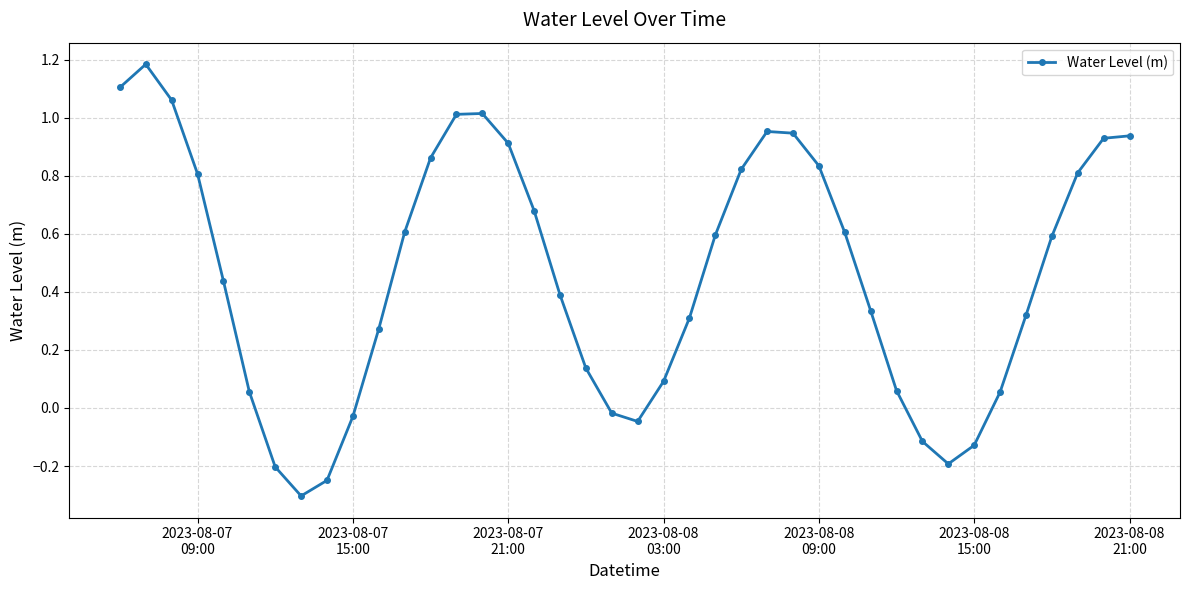

How many points are lower than both their immediate neighbors (excluding endpoints)?

3